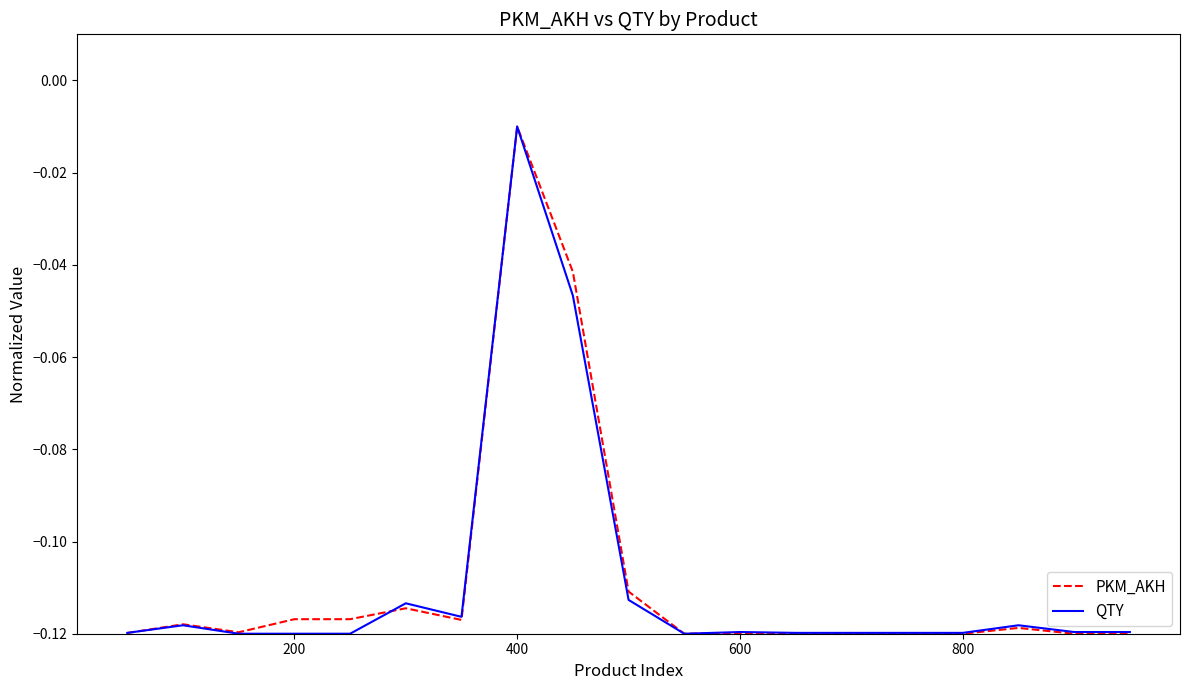

At which label is PKM_AKH closest to 0?

400